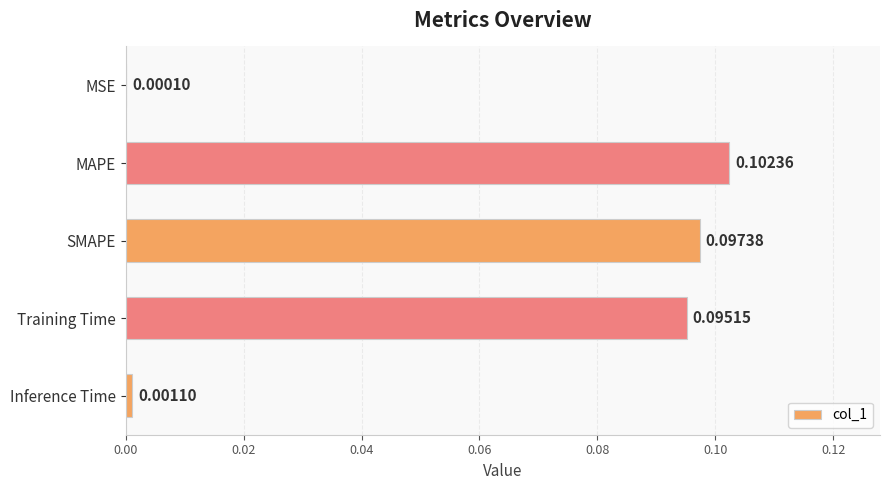

At which label is the value closest to 0?

MSE